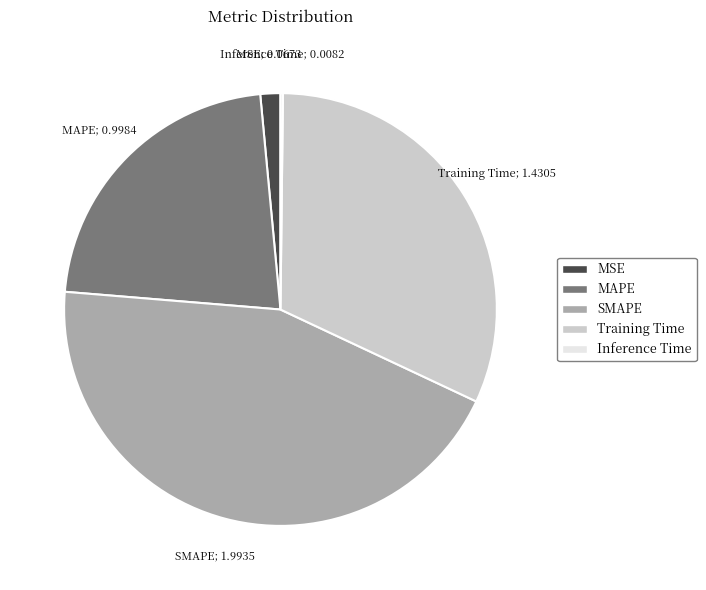

Which slice is the largest?

SMAPE